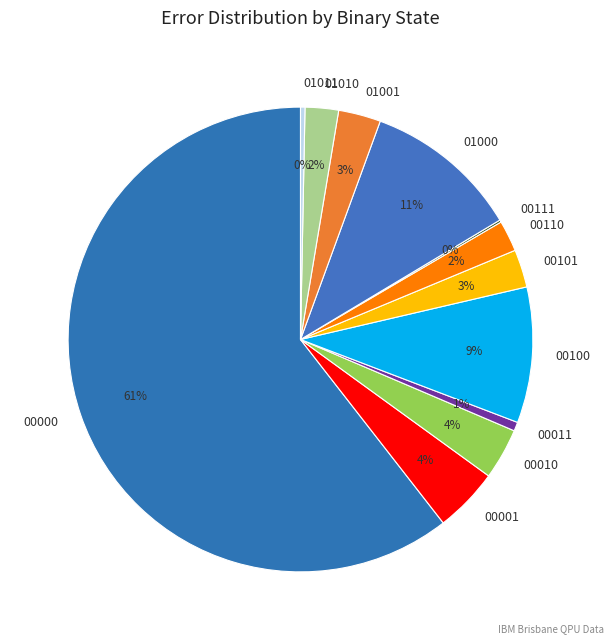

What percentage is the 01000 slice, to the nearest percent?

11%